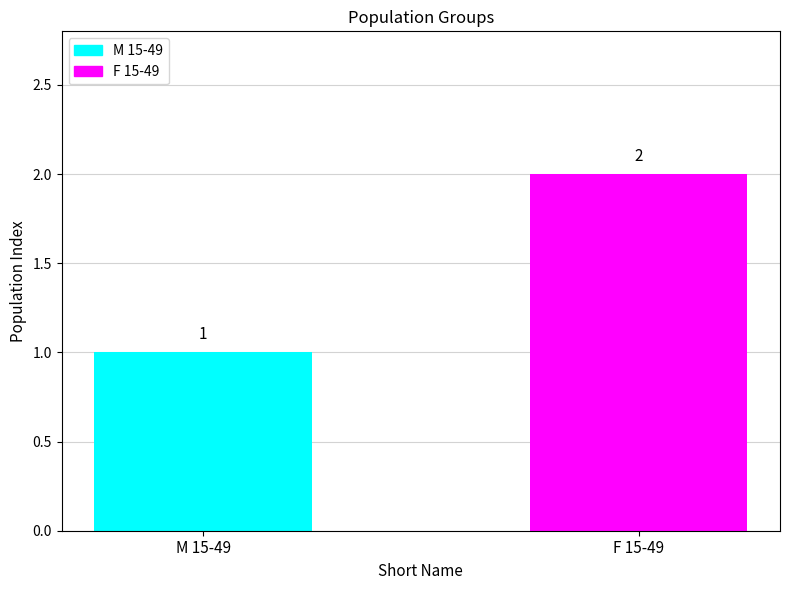

Are the bars horizontal?

No